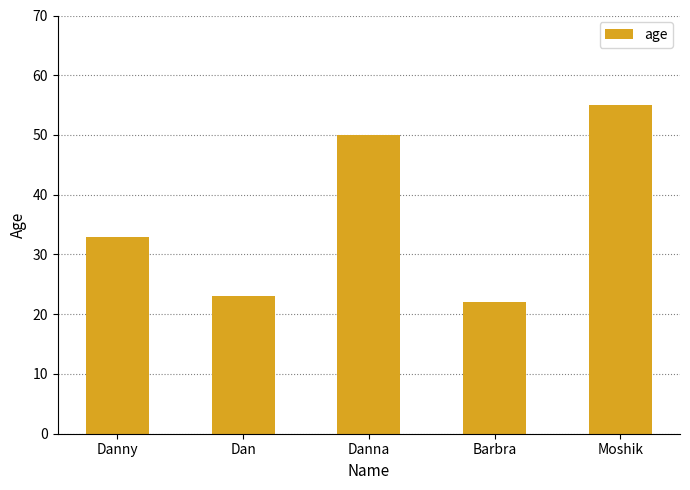

How many values are below 33?

2